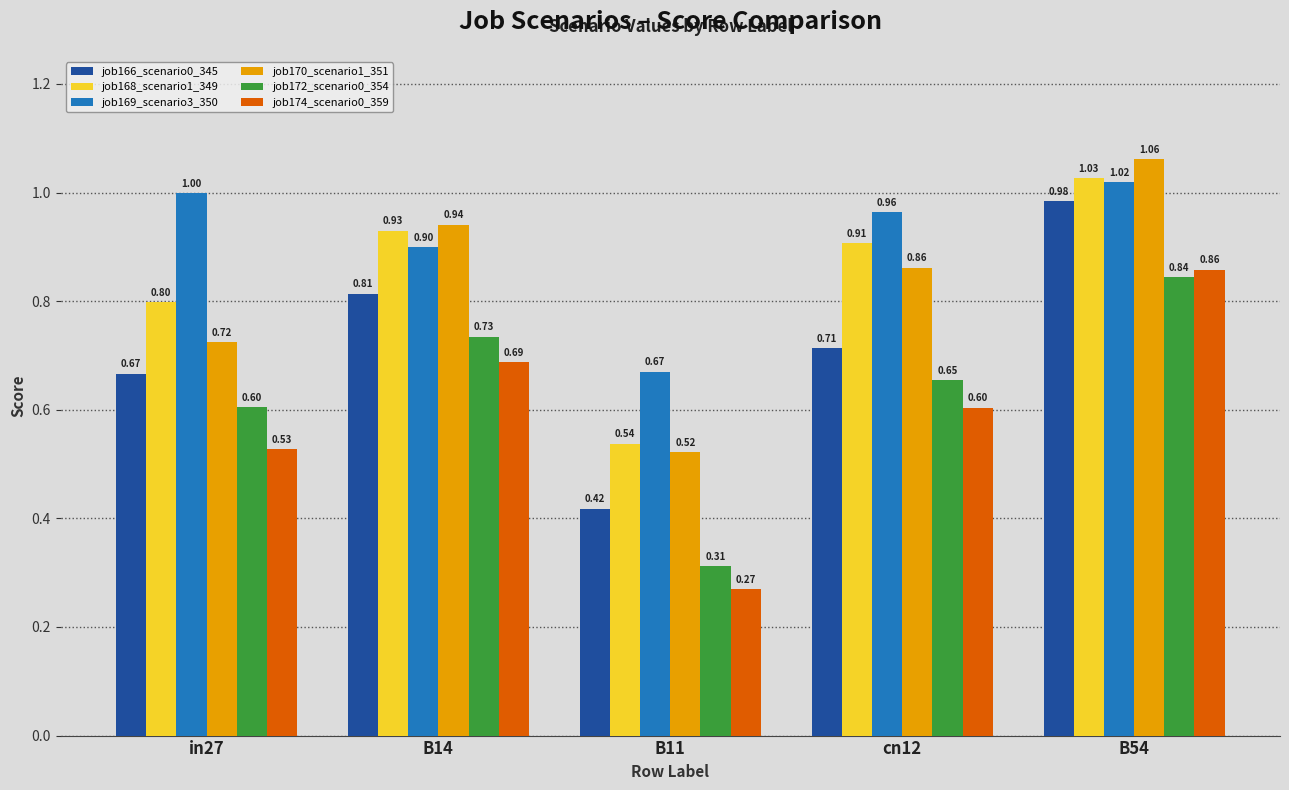

What are all the series names shown in the legend?

job166_scenario0_345, job168_scenario1_349, job169_scenario3_350, job170_scenario1_351, job172_scenario0_354, job174_scenario0_359